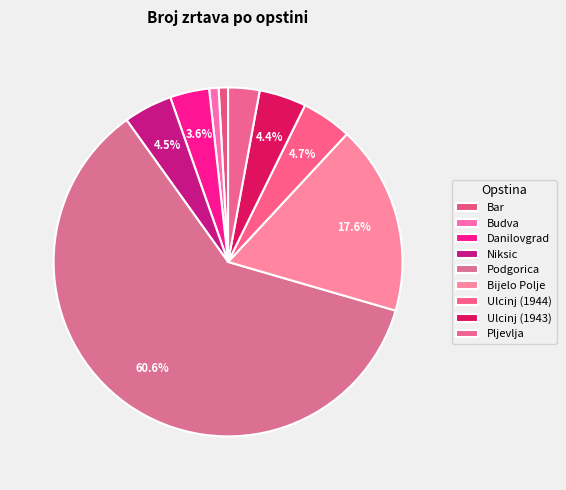

How much of the chart is everything except Ulcinj (1943)?

95.6%